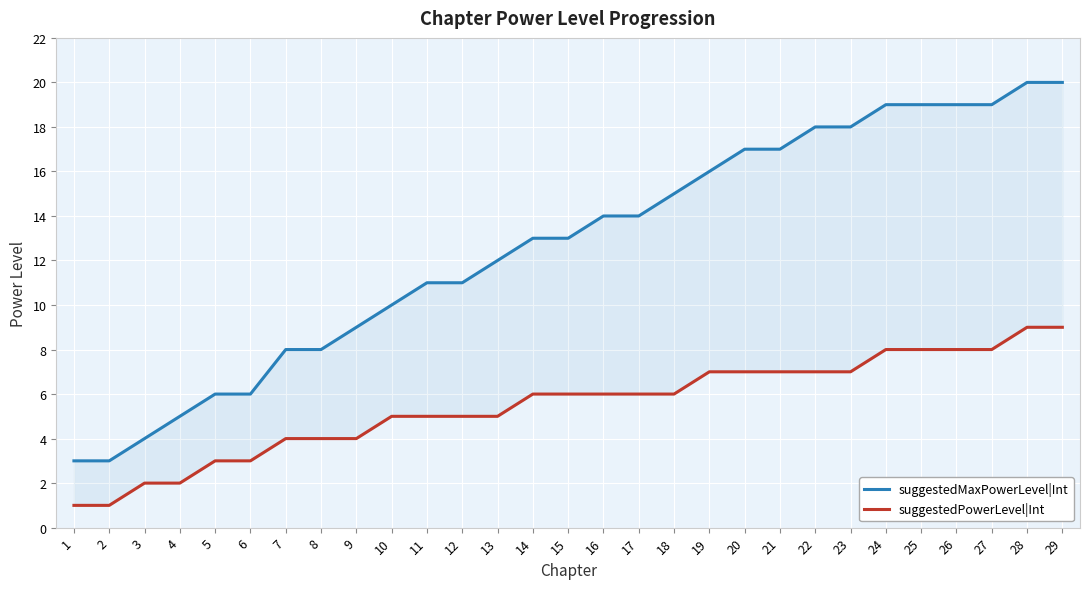

What is the sum of all suggestedPowerLevel|Int values?

159